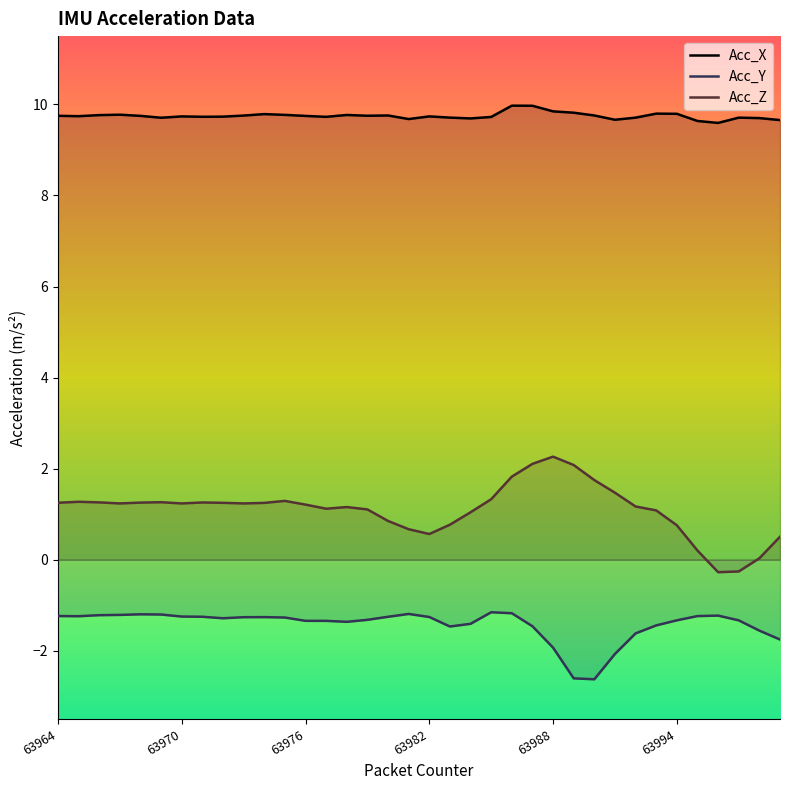

What is the minimum value shown in the chart?

-2.6